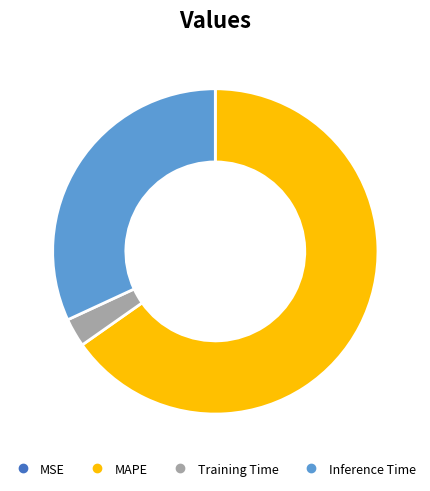

Is there a majority slice in this chart?

Yes